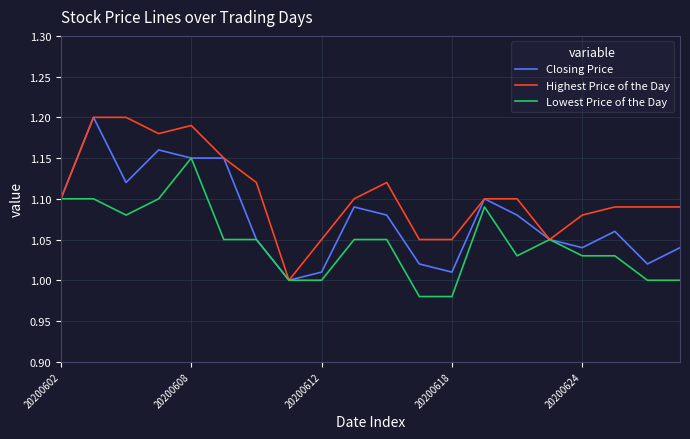

Rank the series by their average value, from highest to lowest.

Highest Price of the Day, Closing Price, Lowest Price of the Day